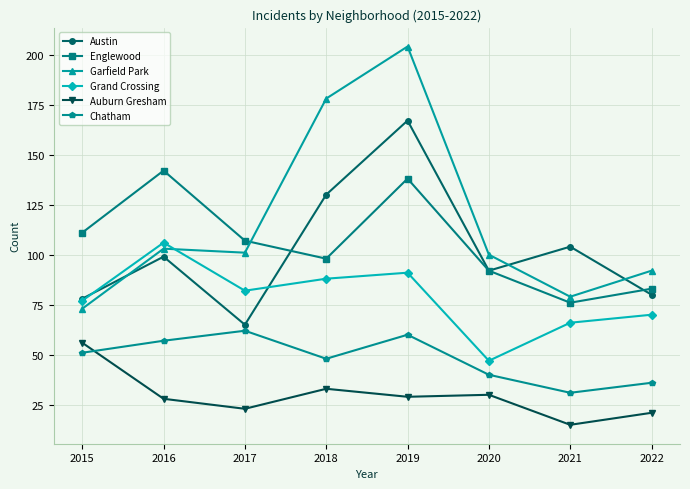

Rank the series at 2019 from lowest to highest value.

Auburn Gresham, Chatham, Grand Crossing, Englewood, Austin, Garfield Park